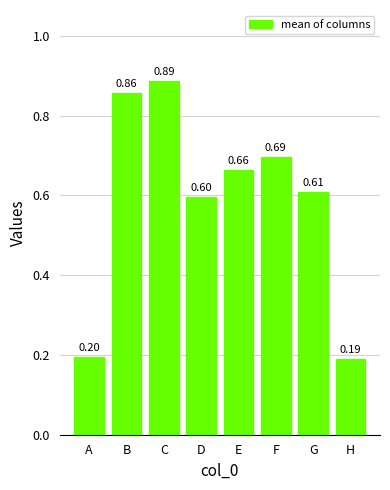

What is the sum of all values?

4.7